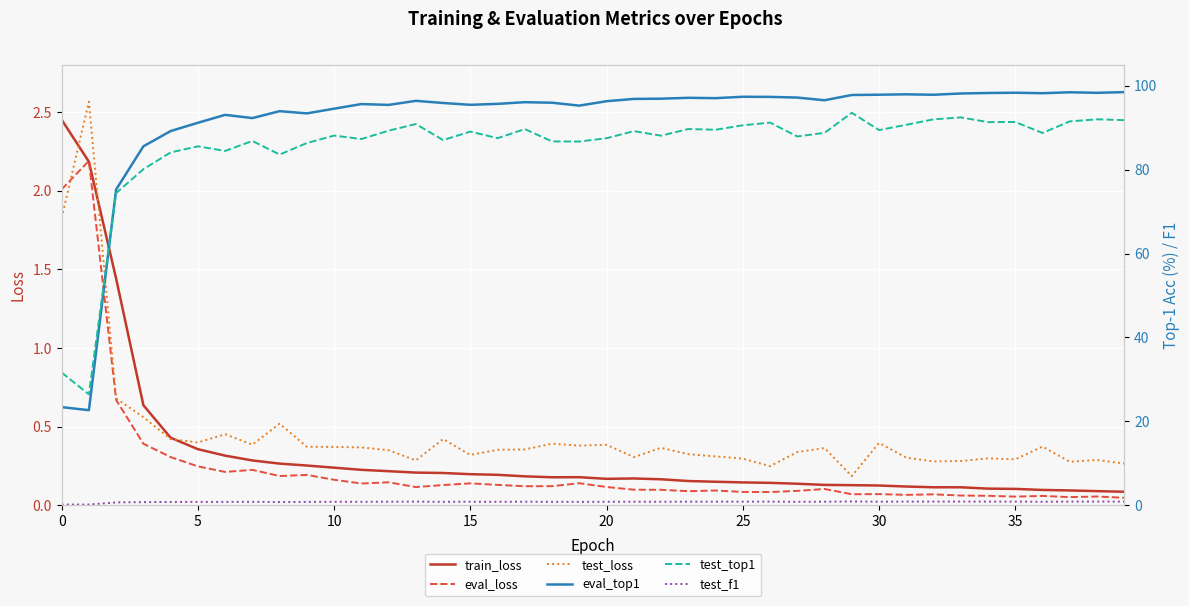

What are all the series names shown in the legend?

train_loss, eval_loss, test_loss, eval_top1, test_top1, test_f1